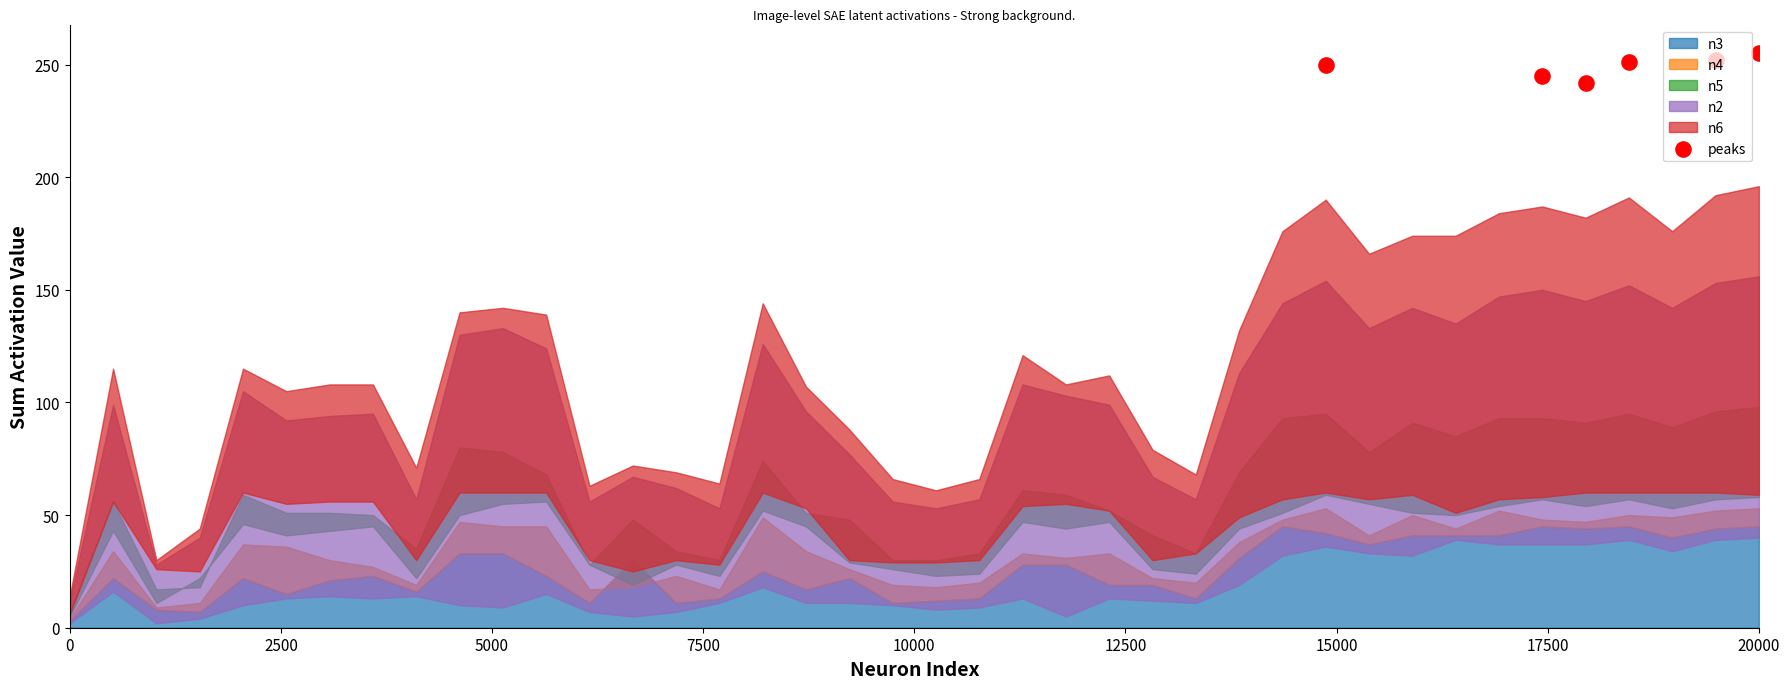

What is the ratio of the value at 10000 to the value at 7500?

1.0